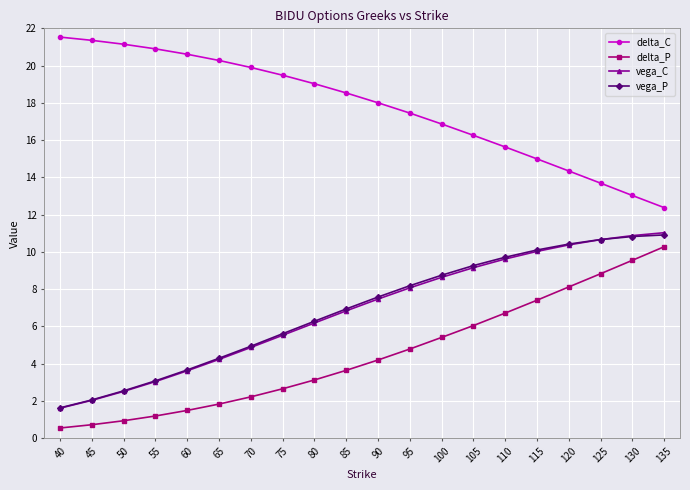

How many series are shown in this chart?

4